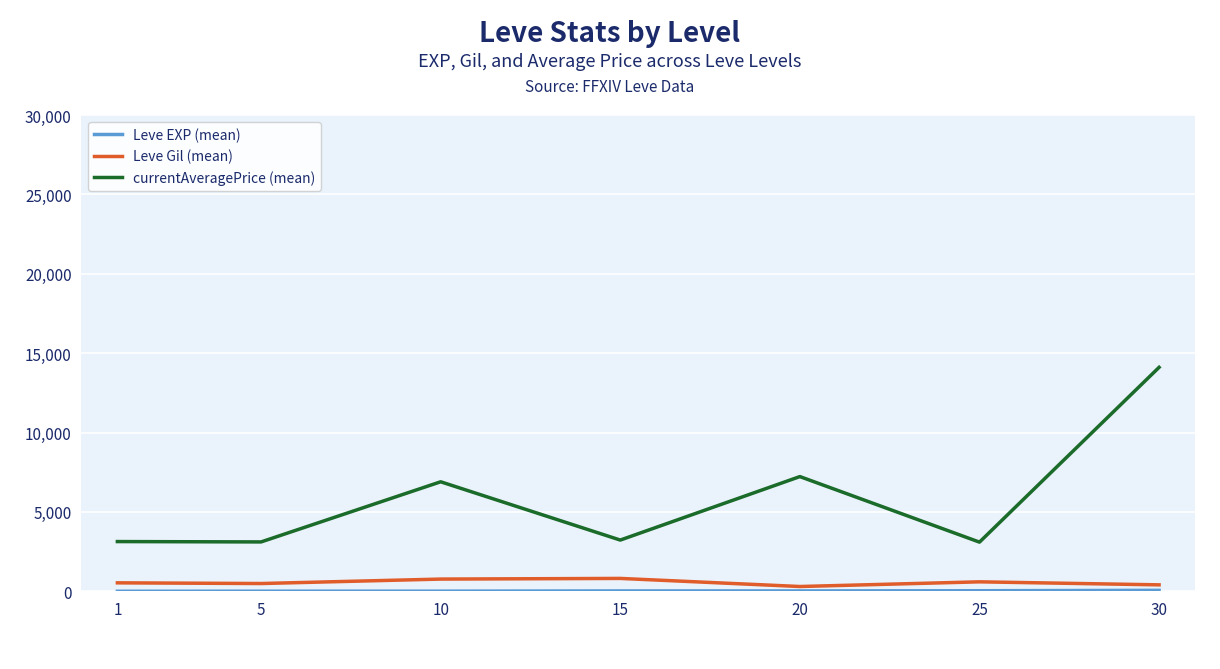

What is the minimum value for currentAveragePrice (mean)?

3095.8